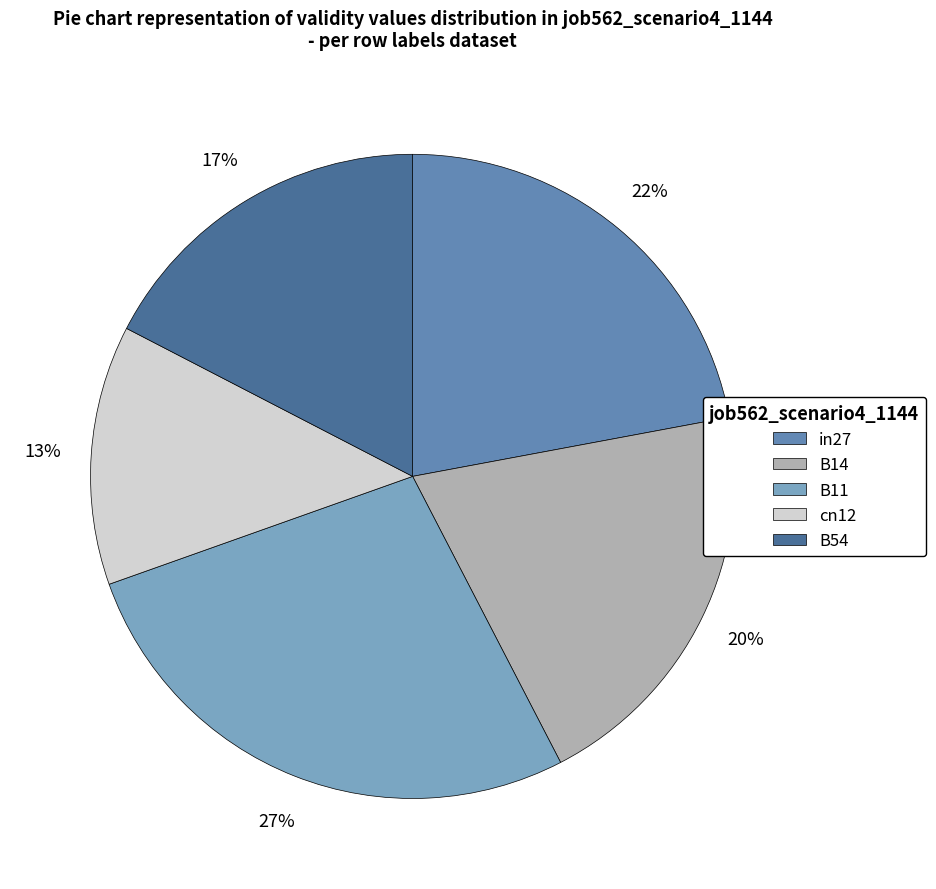

Between B54 and B11, which is larger?

B11